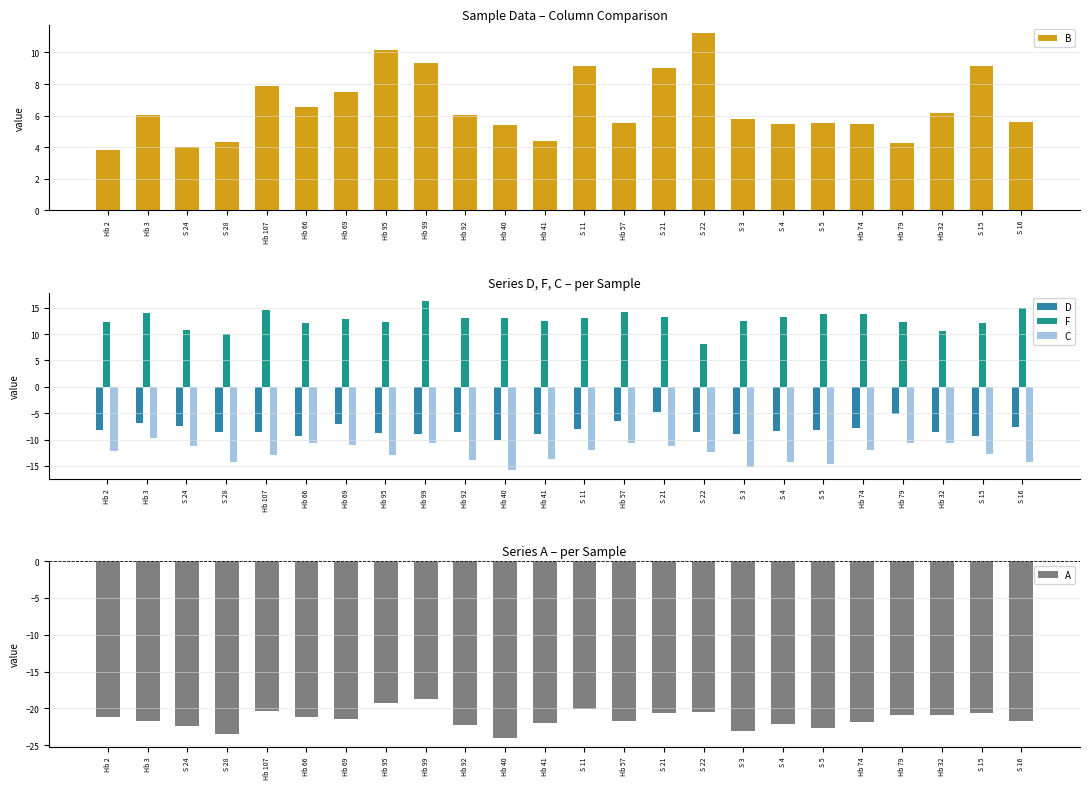

Does the chart contain any negative values?

Yes